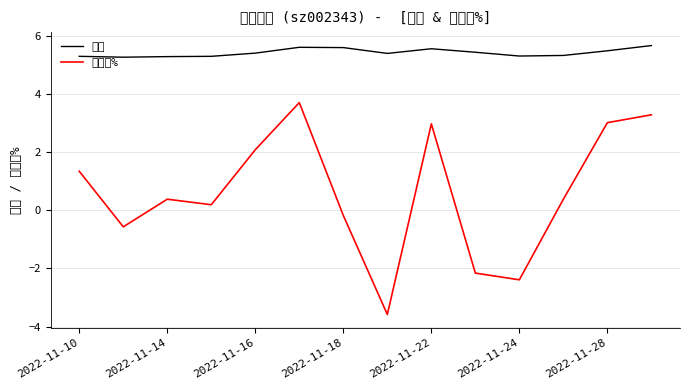

Reading left to right, list all the values displayed in this chart.

价格: 5.3	5.3	5.3	5.3	5.4	5.6	5.6	5.4	5.5	5.4	5.3	5.3	5.5	5.7
涨跌幅%: 1.3	-0.6	0.4	0.2	2.1	3.7	-0.2	-3.6	3.0	-2.2	-2.4	0.4	3.0	3.3